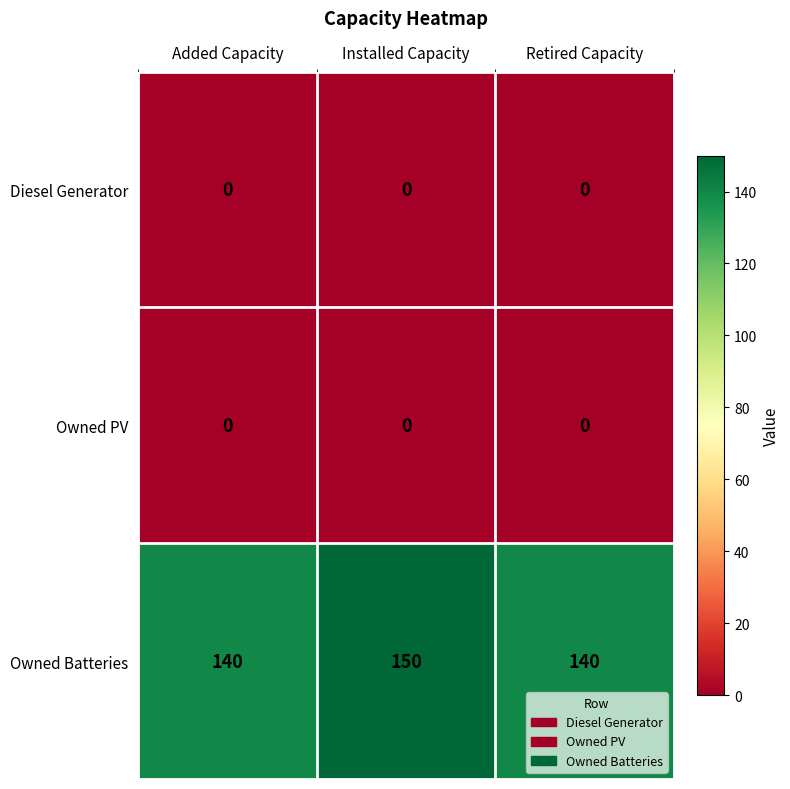

Reading left to right, list all the values displayed in this chart.

Diesel Generator: Added Capacity=0	Installed Capacity=0	Retired Capacity=0
Owned PV: Added Capacity=0	Installed Capacity=0	Retired Capacity=0
Owned Batteries: Added Capacity=140	Installed Capacity=150	Retired Capacity=140